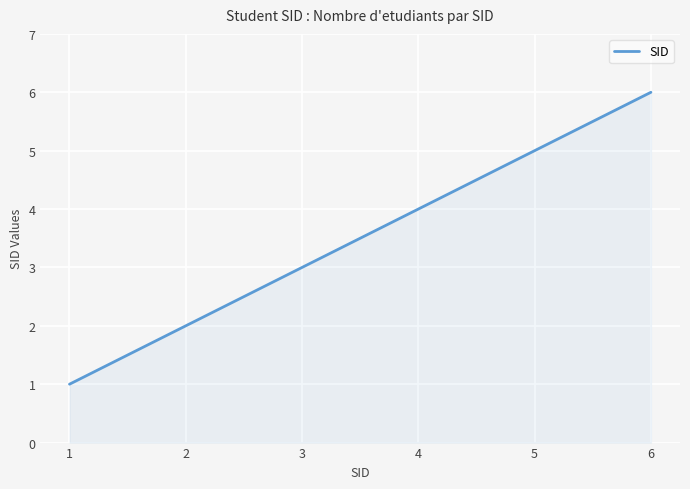

Reading right to left, extract all data points from this chart.

6	5	4	3	2	1